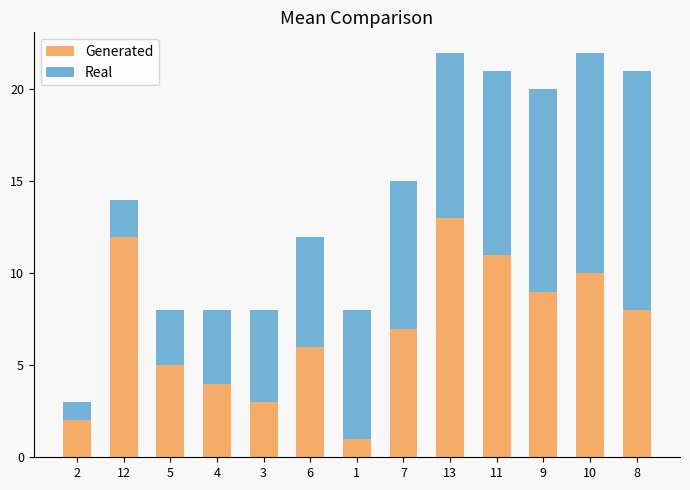

What is the difference between the second highest and second lowest values in the Generated series?

10